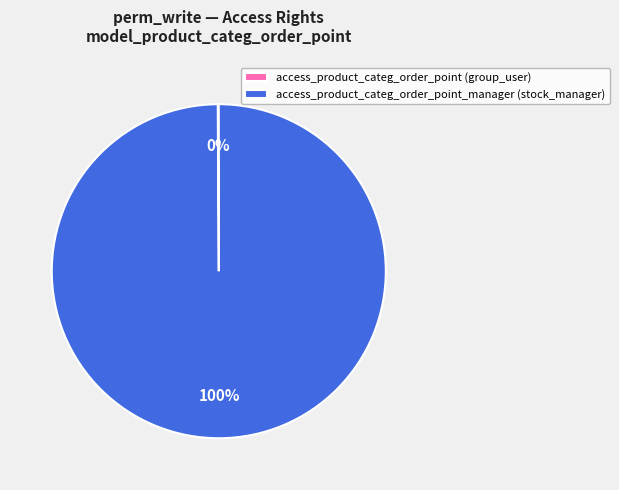

What is the largest slice in the pie chart?

access_product_categ_order_point_manager (stock_manager)